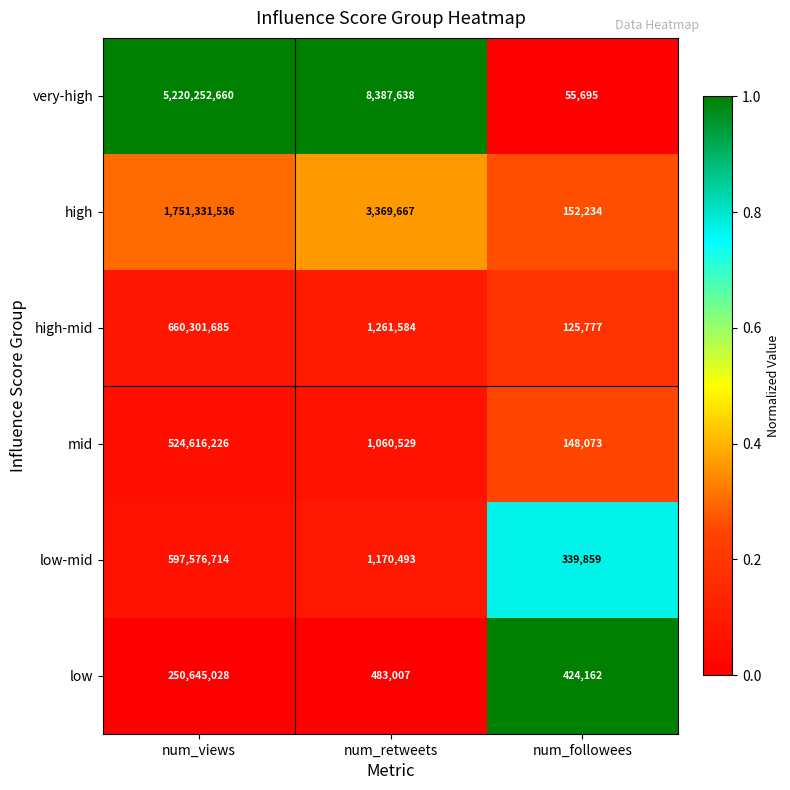

At which category is the sum across all series the highest?

num_views